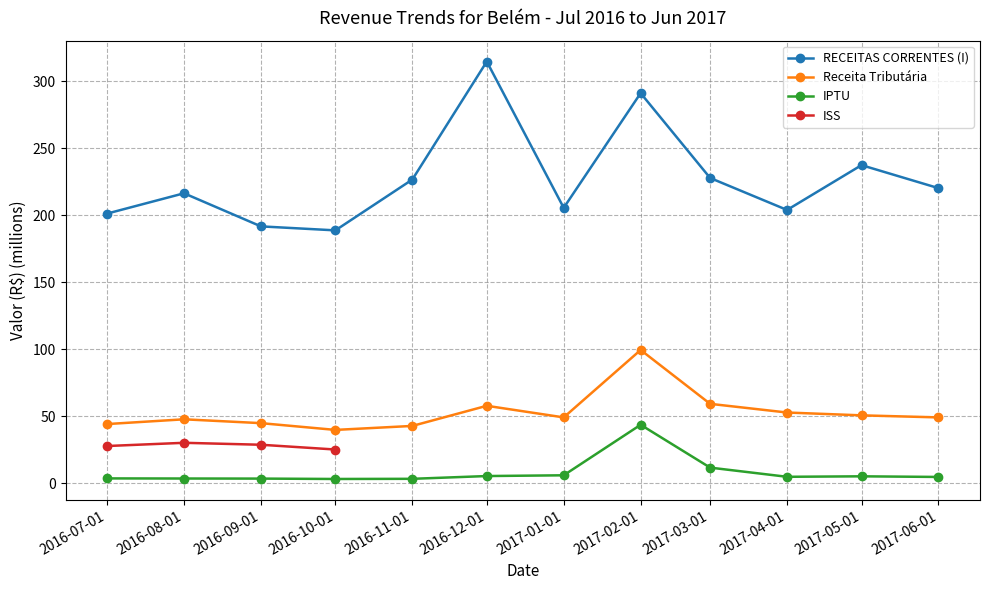

What is the smallest value displayed?

3.3